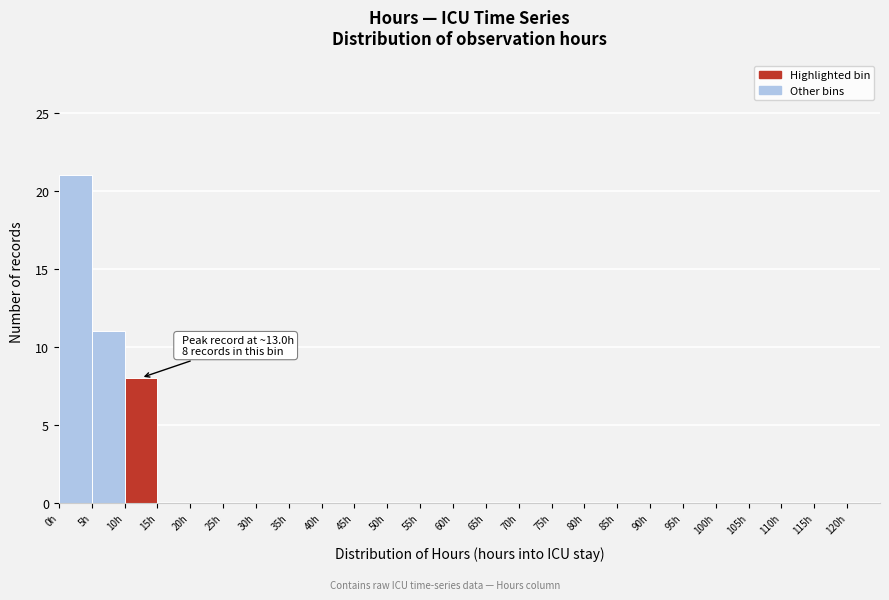

Which range on the x-axis has the tallest bar?

0 to 5